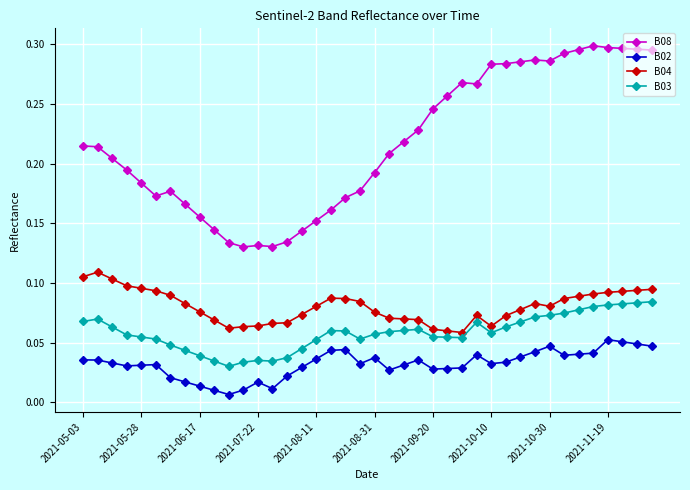

True or false: B08 has more than 0 interior local peaks.

True